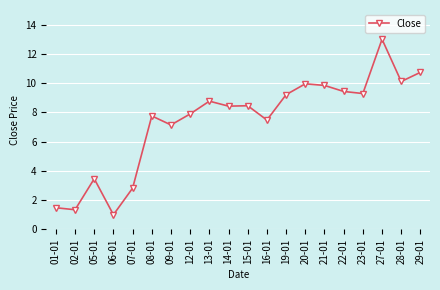

How many series are shown in this chart?

1